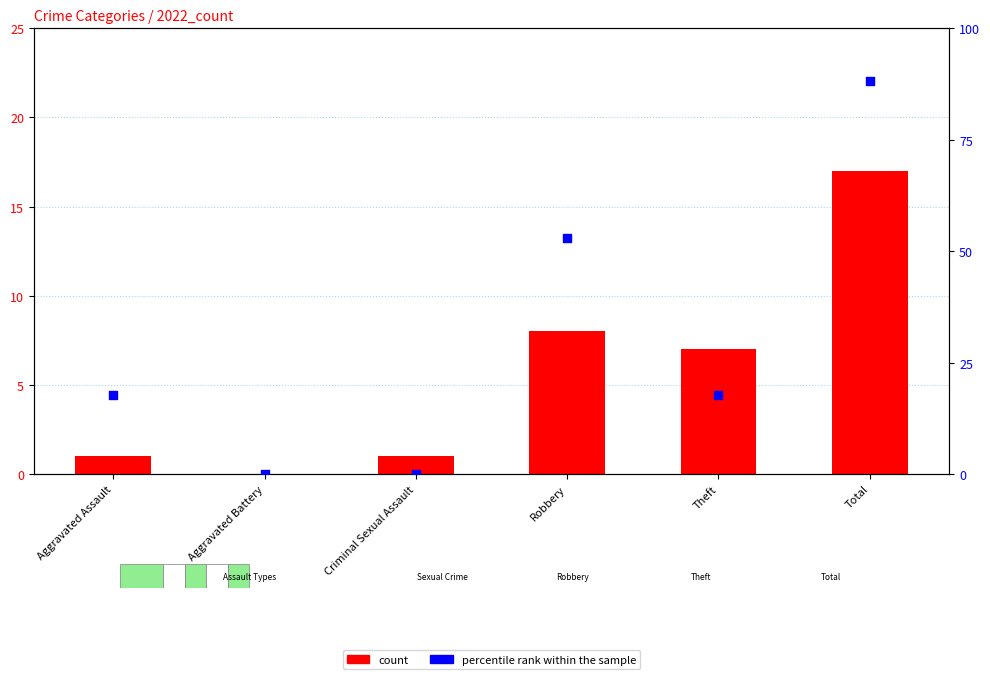

Which series has the largest total across all categories?

percentile rank within the sample